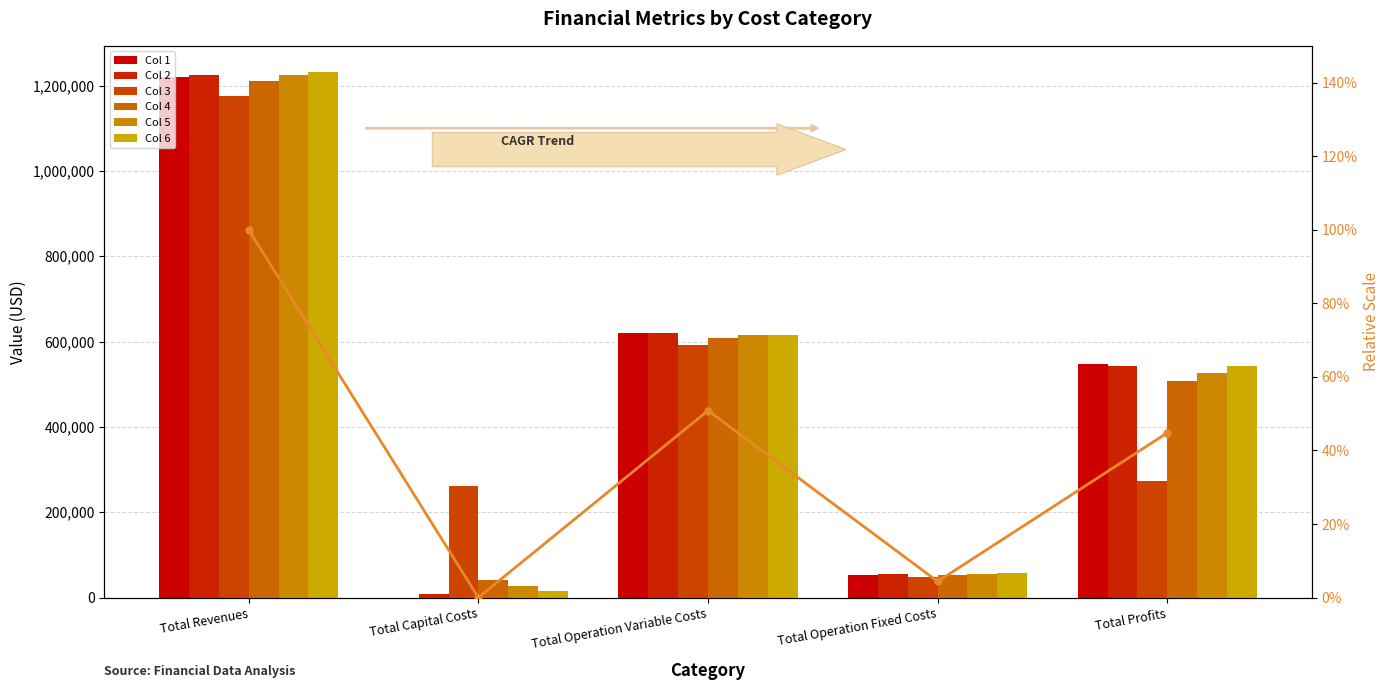

What is the value of the Col 6 bar at the 2nd from the left?

15136.0